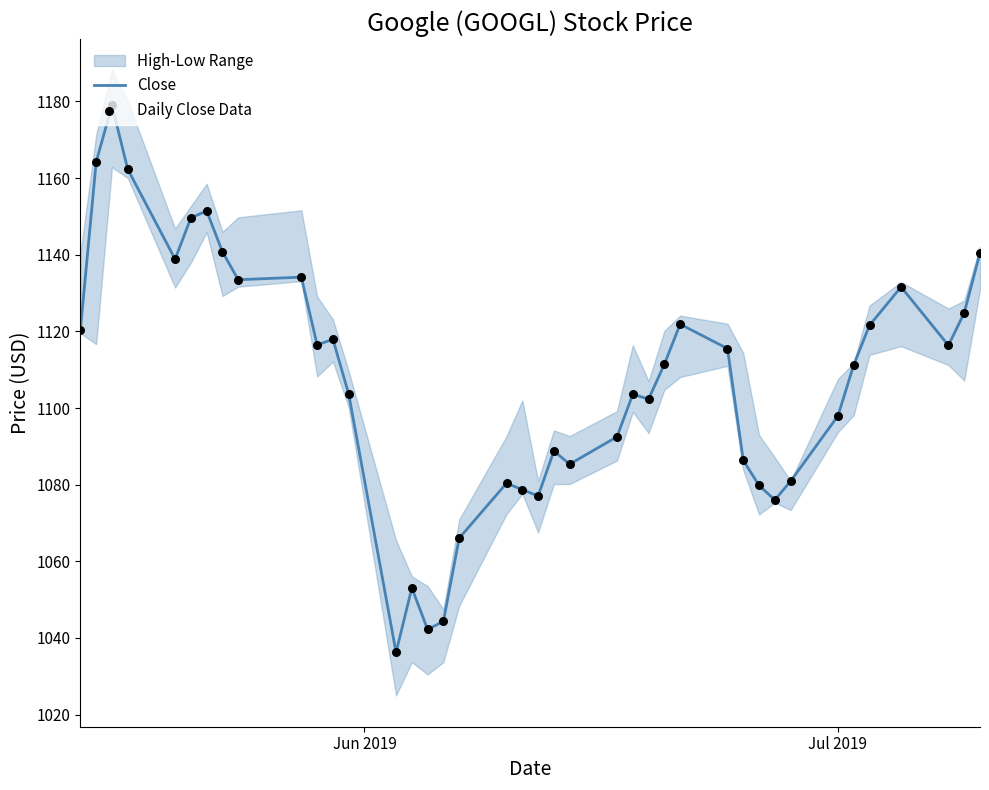

At how many categories does at least one series exceed 1116?

18